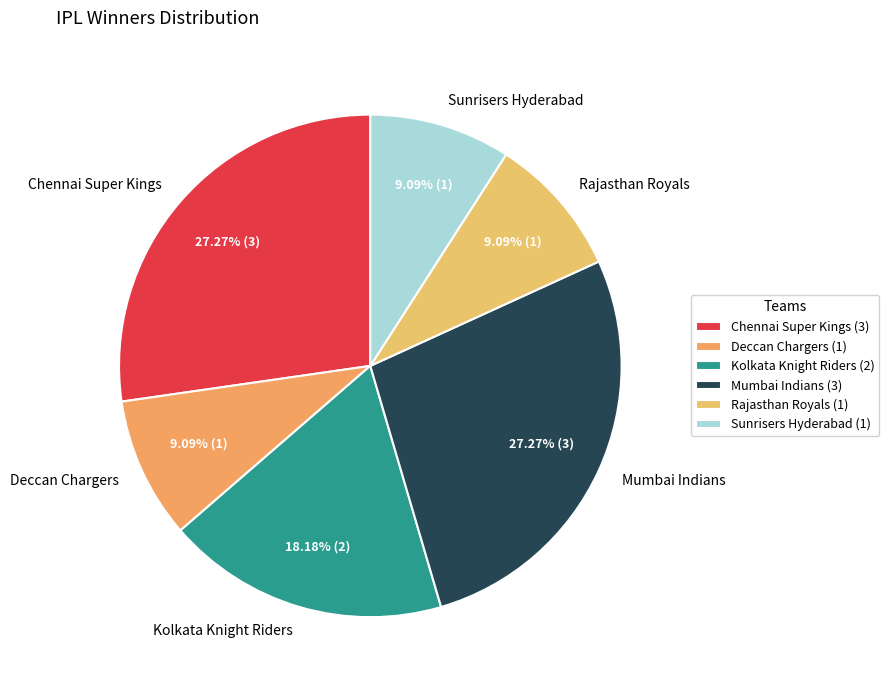

What percentage is the Sunrisers Hyderabad slice, to the nearest percent?

9%